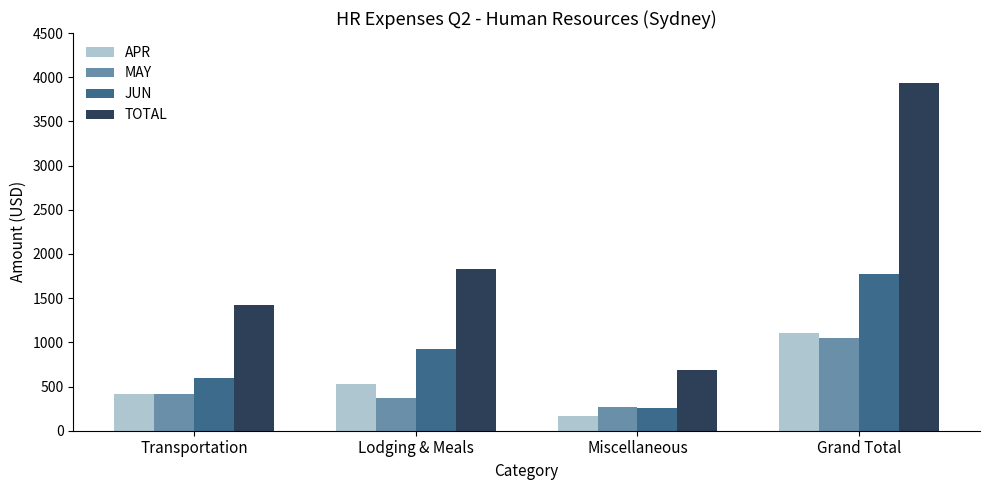

What is the label of the 1st bar from the left?

Transportation